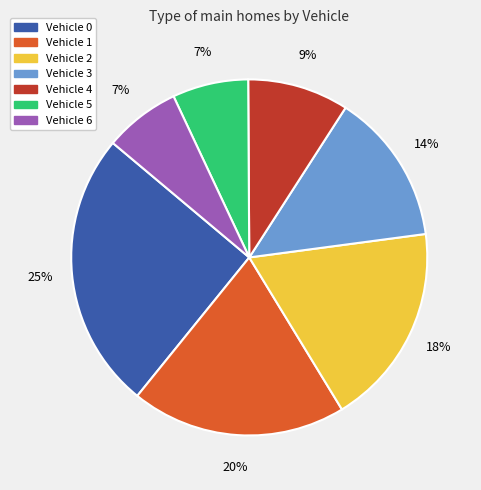

To the nearest percent, what is the combined percentage of Vehicle 4 and Vehicle 5?

16%